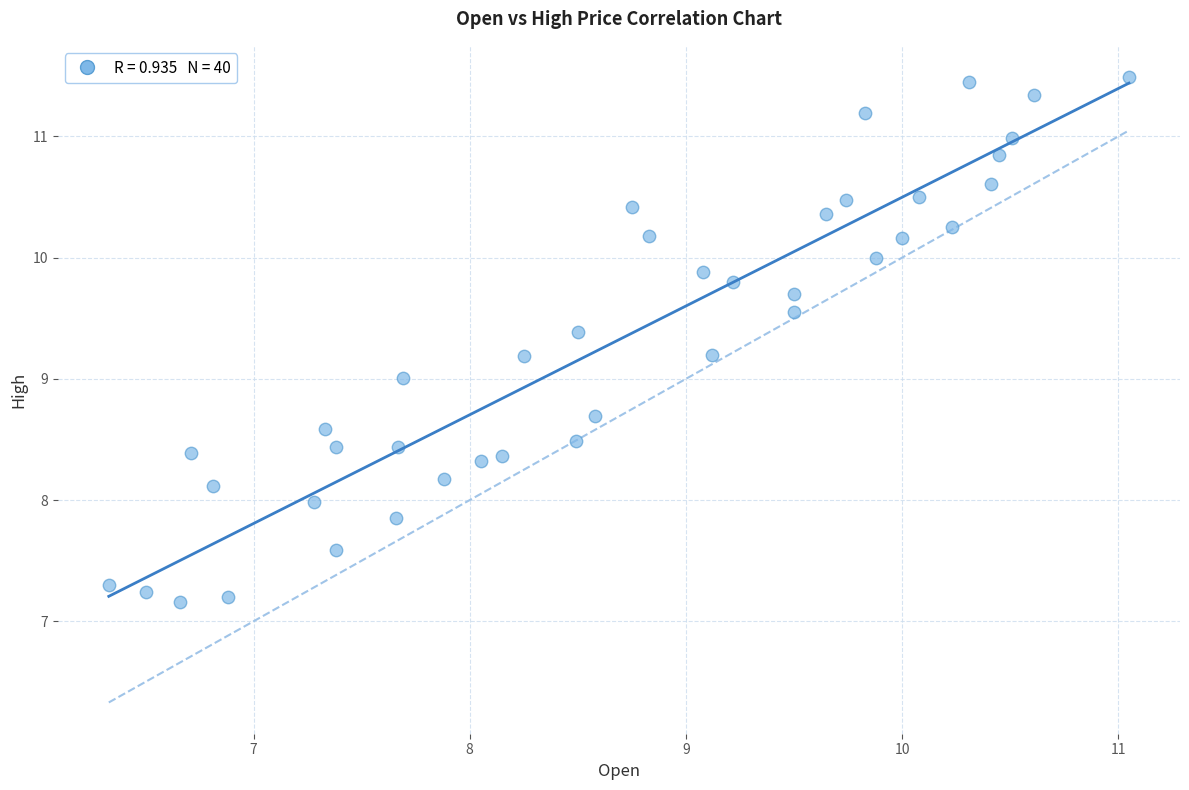

What is the range of Y values (max minus min)?

4.3